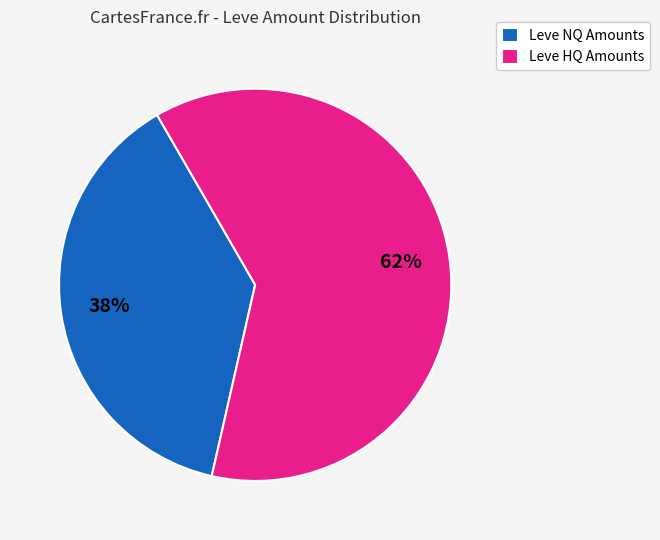

Is there a majority slice in this chart?

Yes